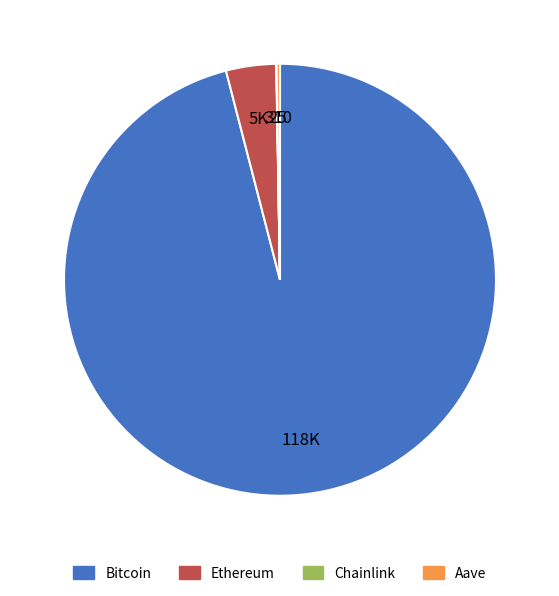

True or false: Bitcoin accounts for 96% of the total.

True